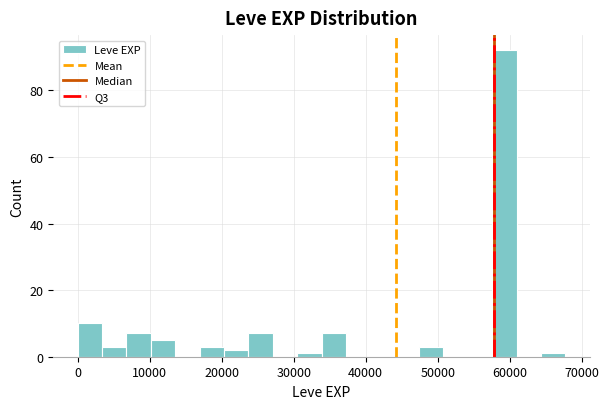

Read against the x-axis, roughly where is the centre of the tallest bar?

59000